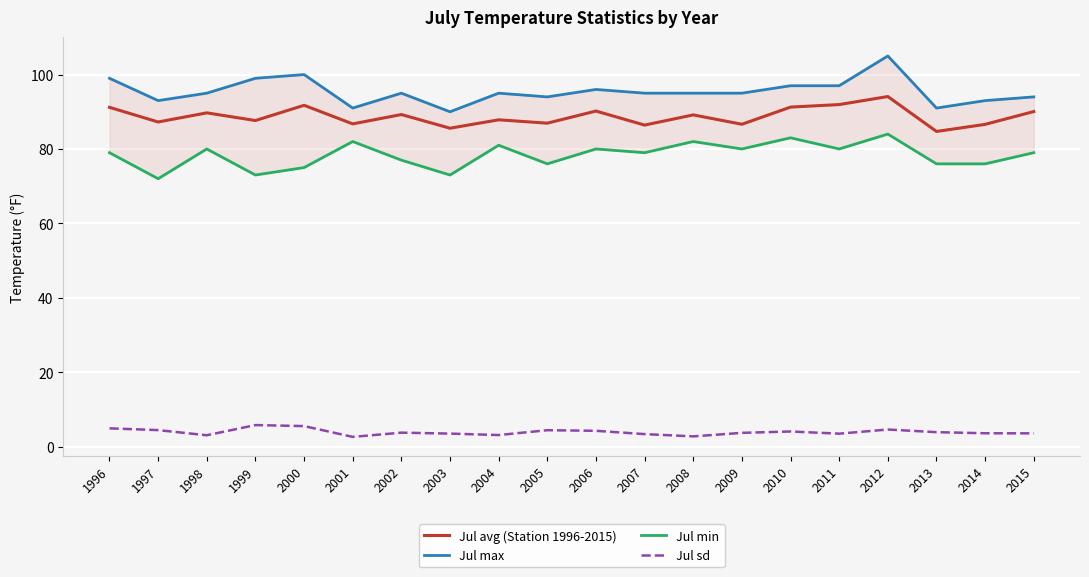

At which category is the sum across all series the highest?

2012